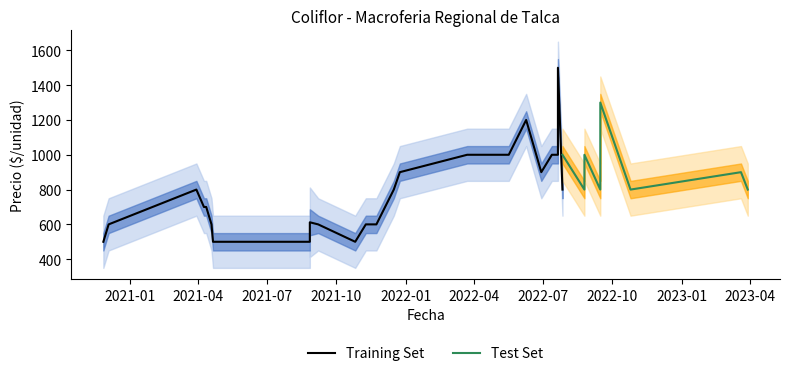

What is the sum of all Precio minimo values?

30500